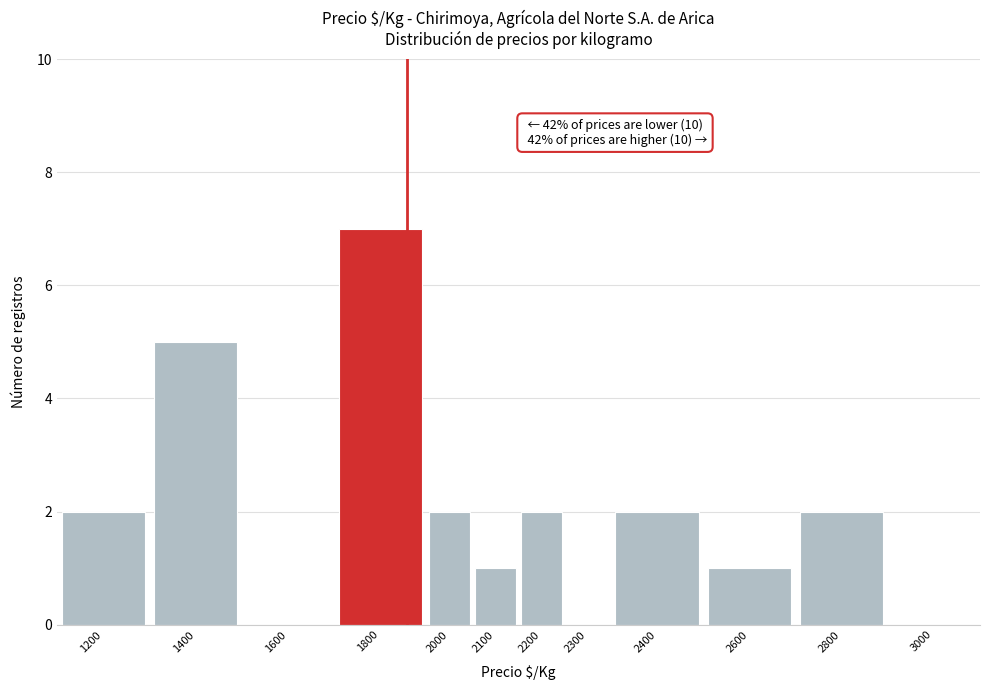

Reading left to right, what are all the values shown in this chart?

1200=2	1400=5	1600=0	1800=7	2000=2	2100=1	2200=2	2300=0	2400=2	2600=1	2800=2	3000=0